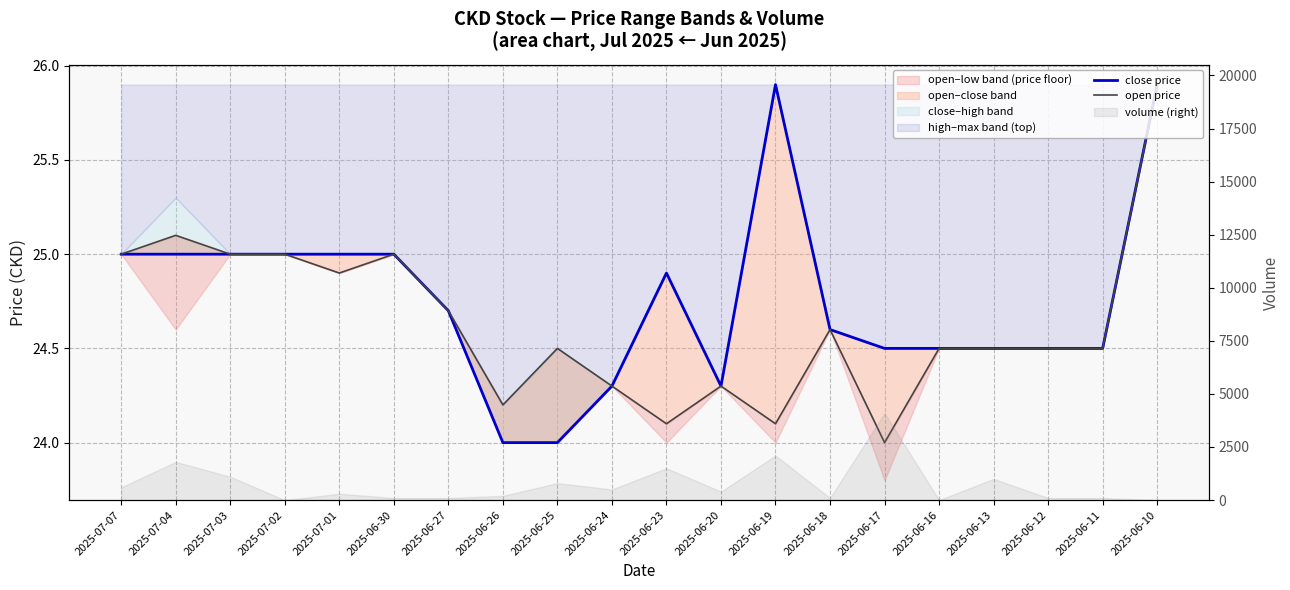

Does the chart have visible grid lines?

Yes